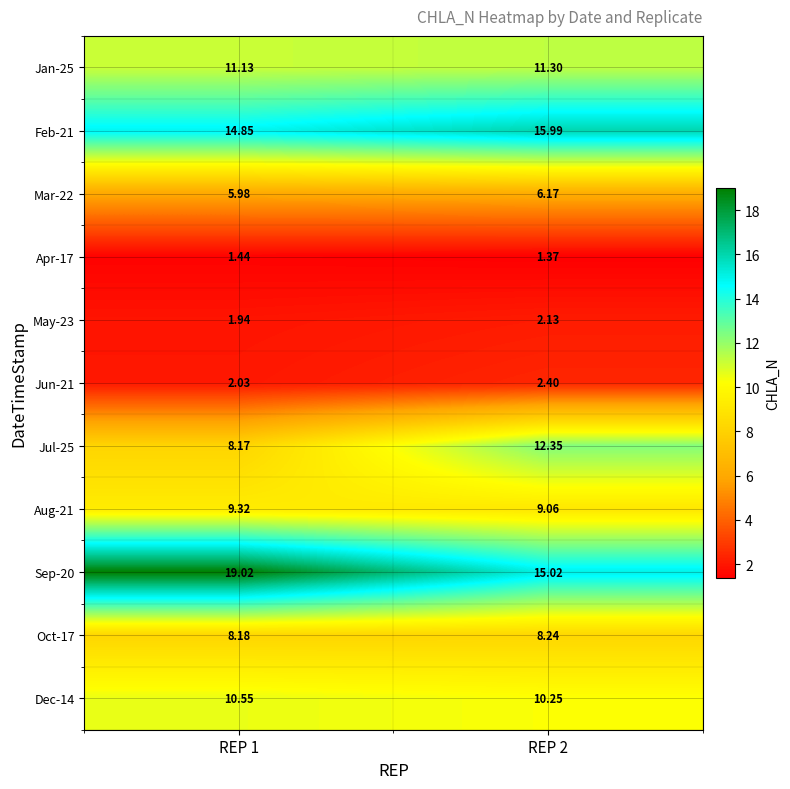

At which category is the sum across all series the highest?

REP 2